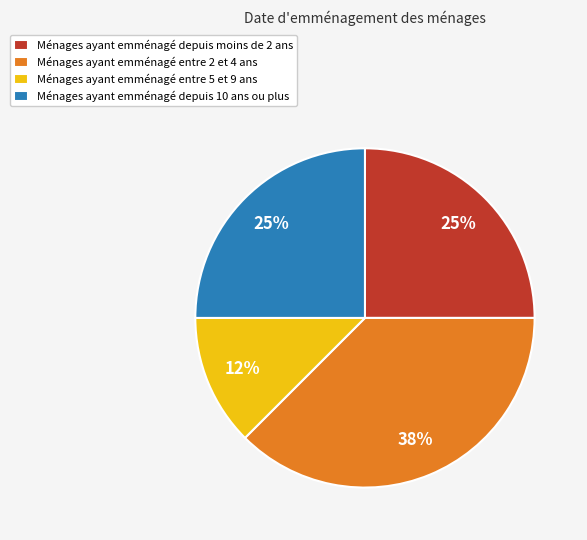

Between Ménages ayant emménagé depuis moins de 2 ans and Ménages ayant emménagé entre 2 et 4 ans, which is larger?

Ménages ayant emménagé entre 2 et 4 ans